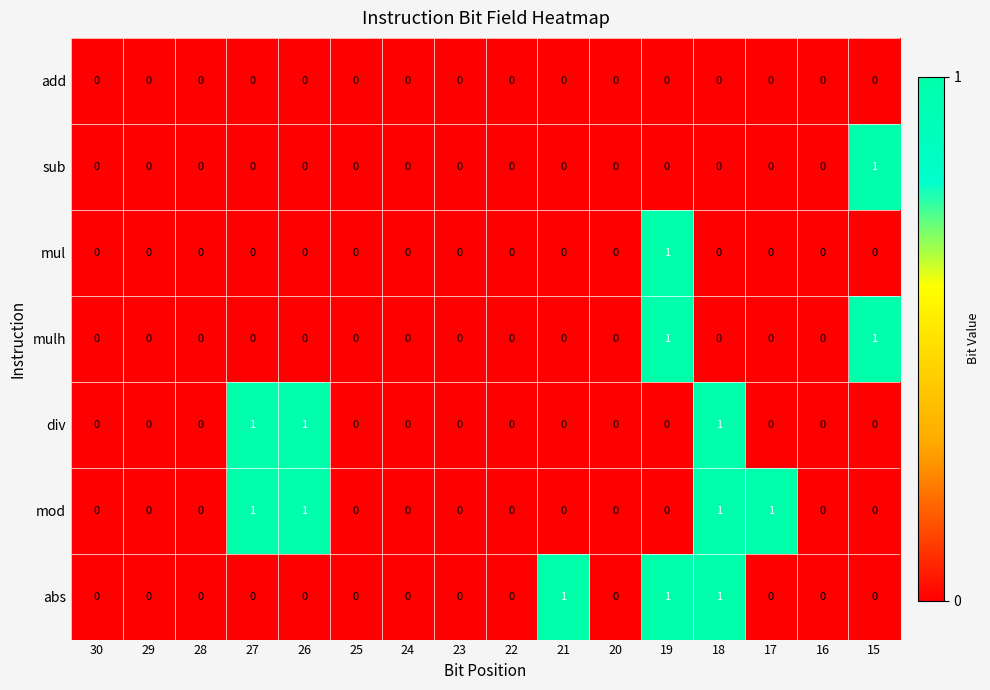

How many div values are between 0 and 1?

16